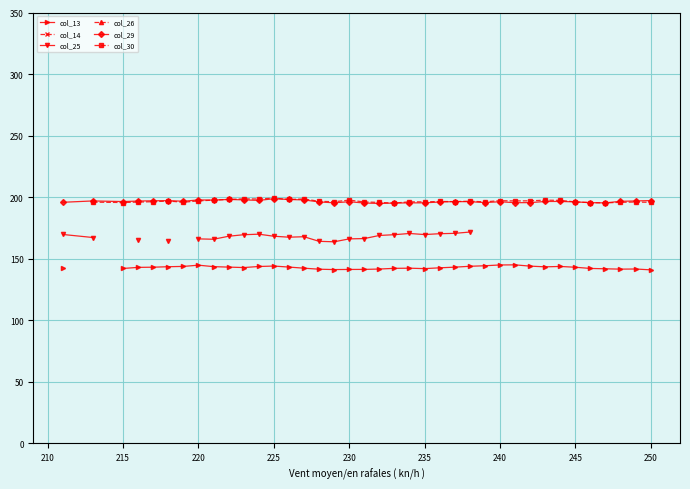

The value of col_29 at 245 is 288.8. True or false?

False